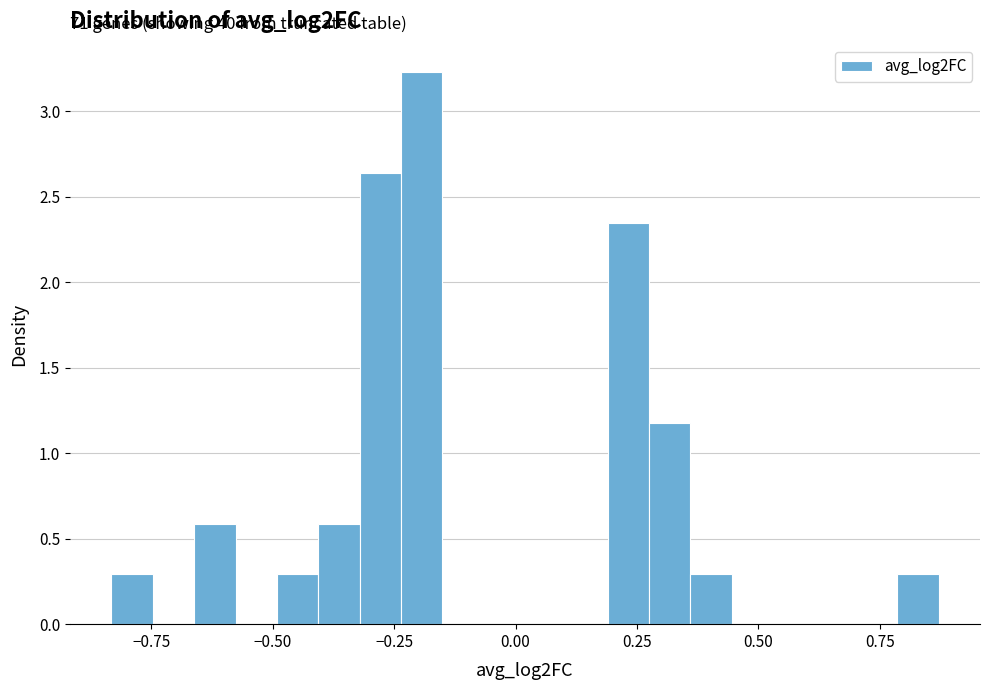

Read against the x-axis, roughly where is the centre of the tallest bar?

-0.20